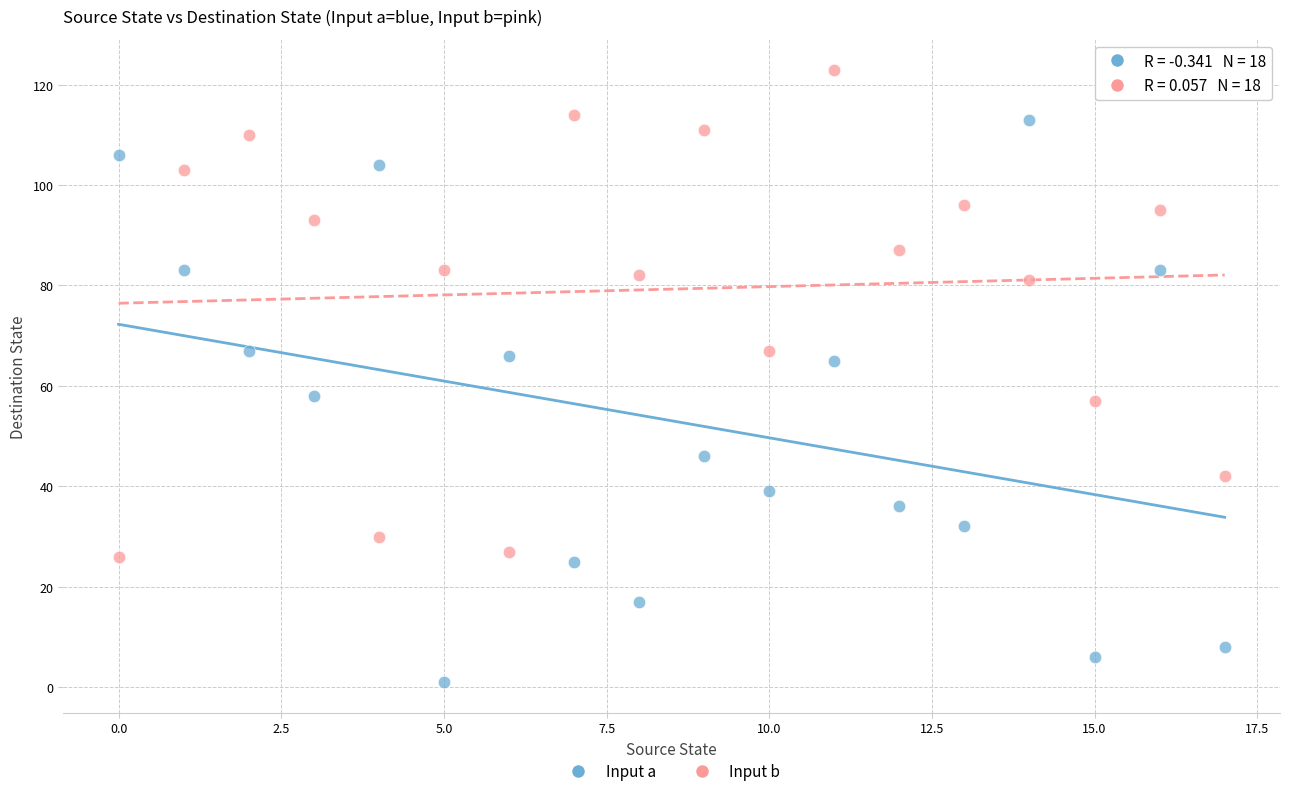

Which series contains the lowest Y value?

Input a